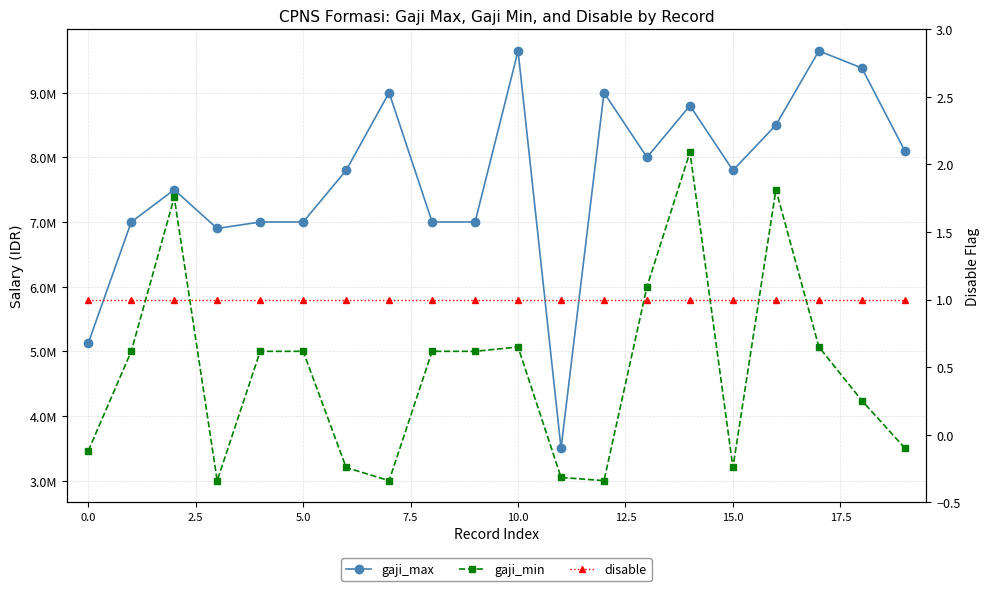

List the series in order of their overall mean, lowest first.

disable, gaji_min, gaji_max